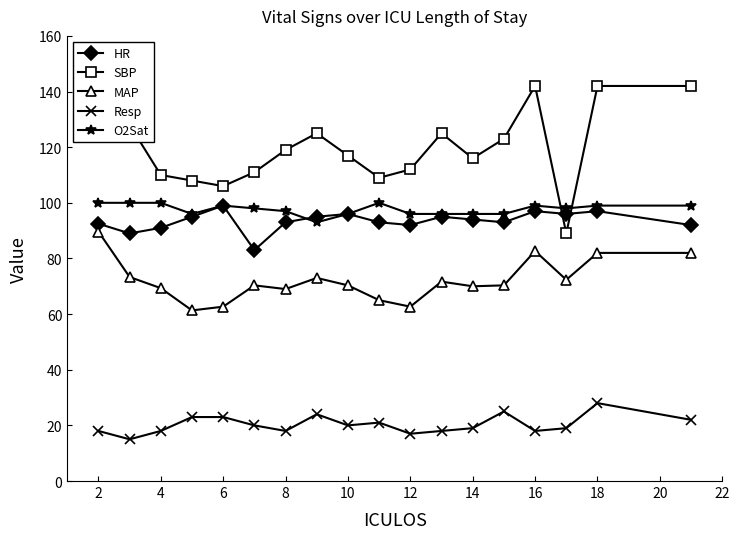

How many values in the SBP series exceed 119?

8